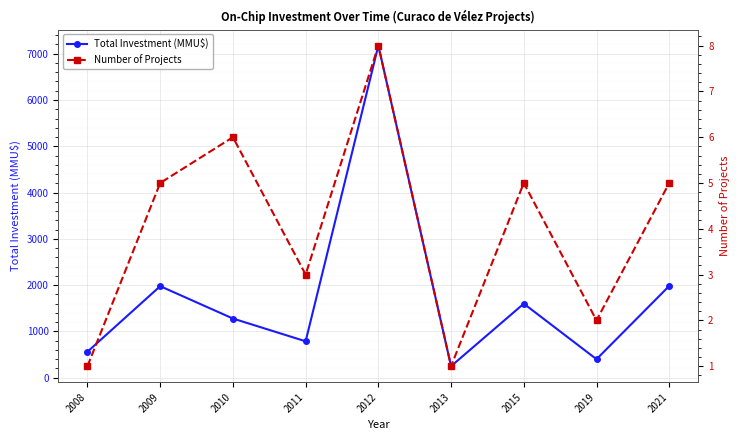

Which series has the largest total across all categories?

Total Investment (MMU$)